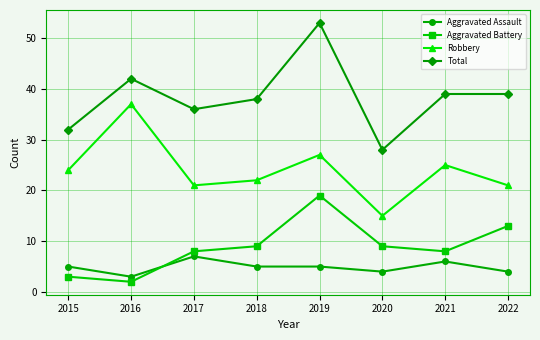

Which category has the lowest value in the Aggravated Battery series?

2016